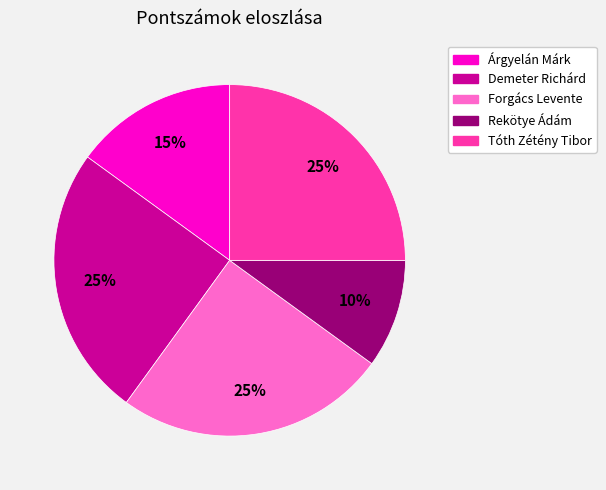

To the nearest percent, what is the difference between the largest and smallest slice percentages?

15%